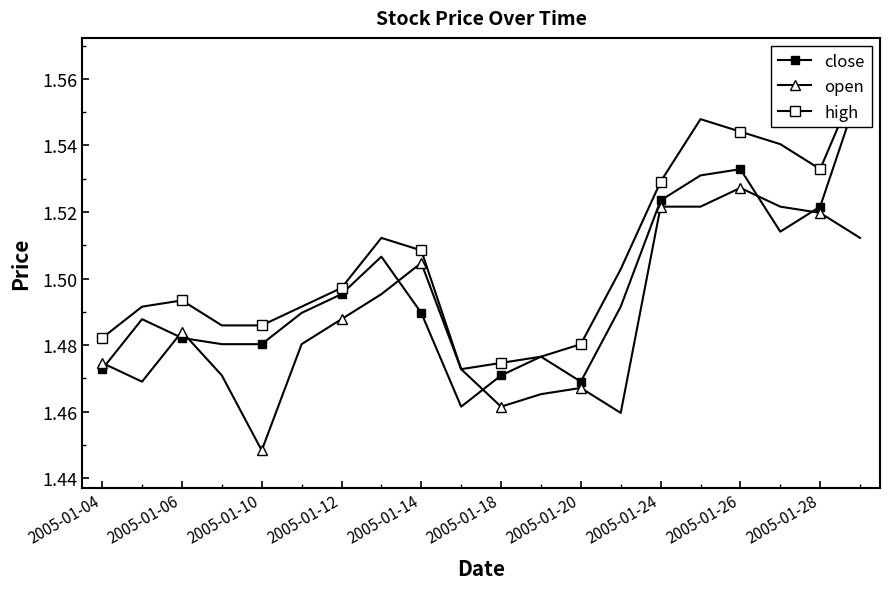

The value of open at 2005-01-14 is 2.6. True or false?

False